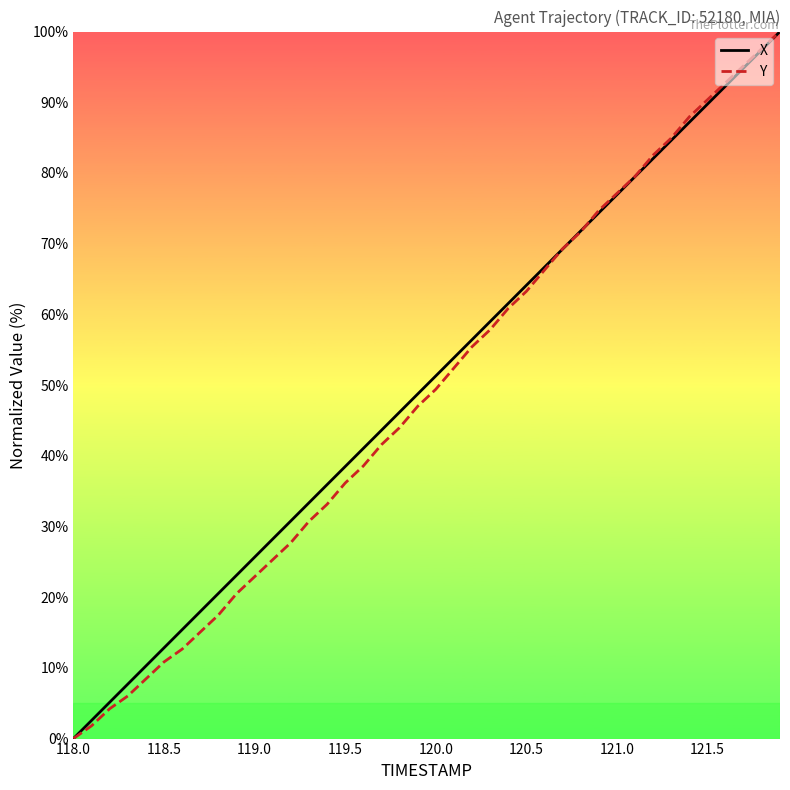

Reading left to right, extract all data points from this chart.

X: 0.0	2.6	5.1	7.7	10.3	12.8	15.4	18.0	20.5	23.1	25.7	28.2	30.8	33.3	35.9	38.5	41.0	43.6	46.2	48.7	51.3	53.9	56.4	59.0	61.5	64.1	66.7	69.2	71.8	74.4	76.9	79.5	82.0	84.6	87.2	89.7	92.3	94.9	97.4	100.0
Y: 0.0	1.8	4.2	6.0	8.4	10.8	12.7	15.1	17.5	20.5	22.9	25.3	27.7	30.7	33.1	36.1	38.6	41.6	44.0	47.0	49.4	52.4	55.4	57.8	60.8	63.3	66.3	69.3	71.7	74.7	77.1	79.5	82.5	84.9	88.0	90.4	92.8	95.2	97.6	100.0